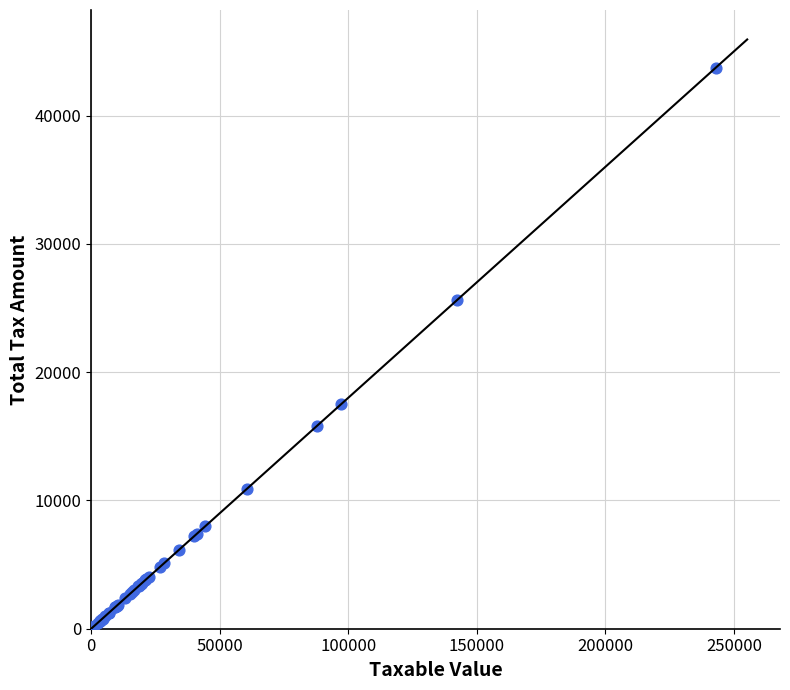

What Y value in the scatter plot is closest to 21900?

25650.0